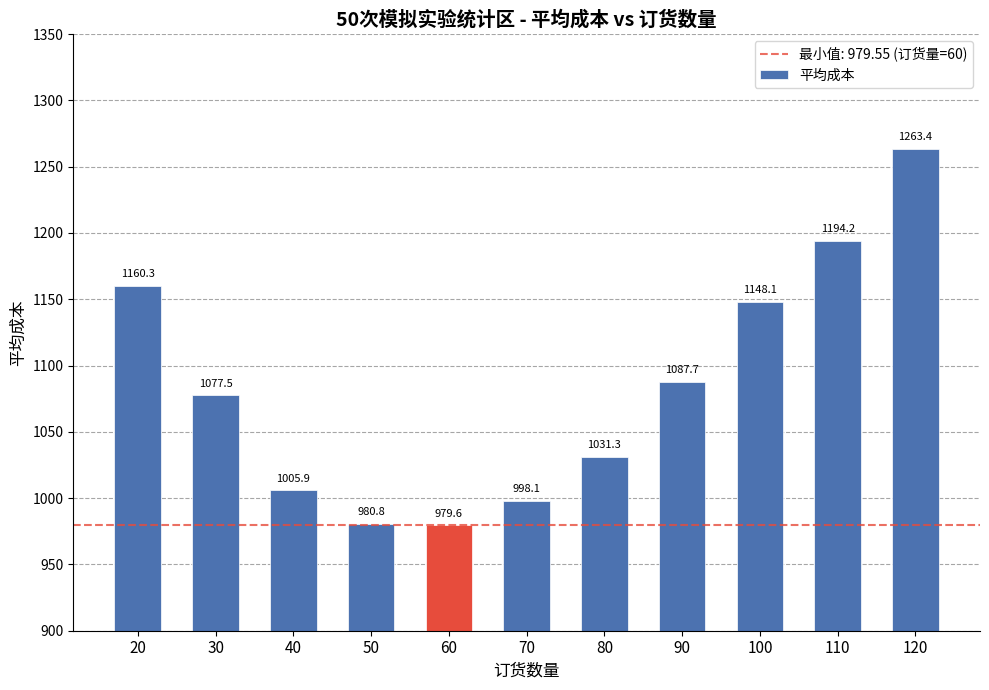

What is the sum of all values?

11926.7